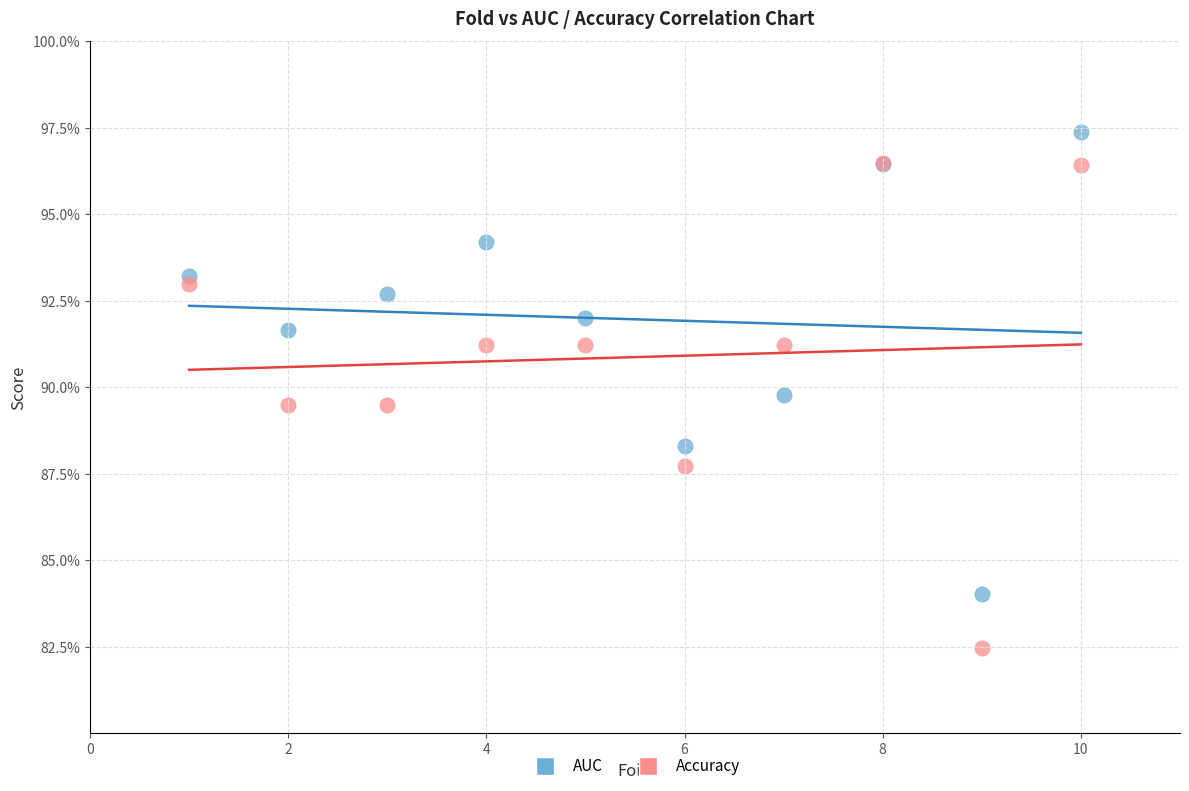

What are all the series names shown in the legend?

AUC, Accuracy